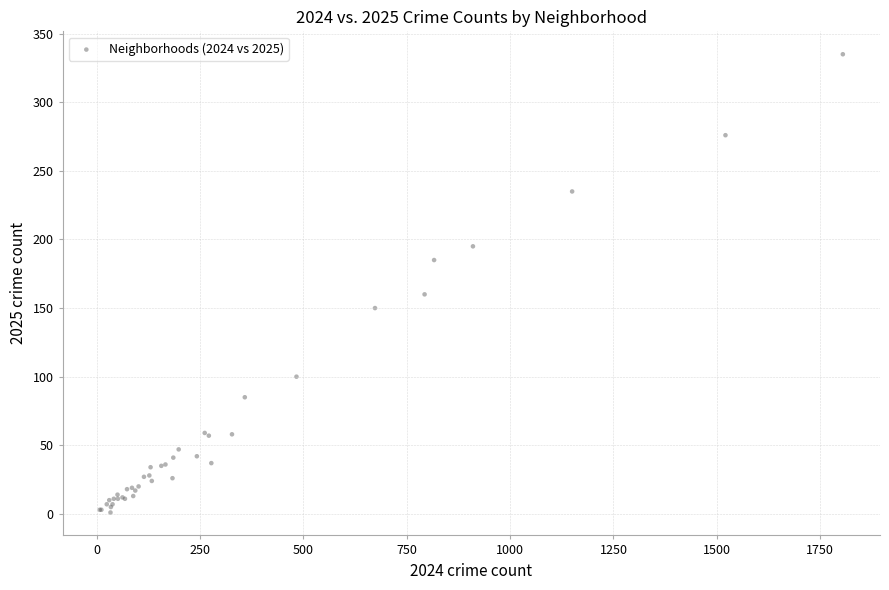

What Y value in the scatter plot is closest to 168?

160